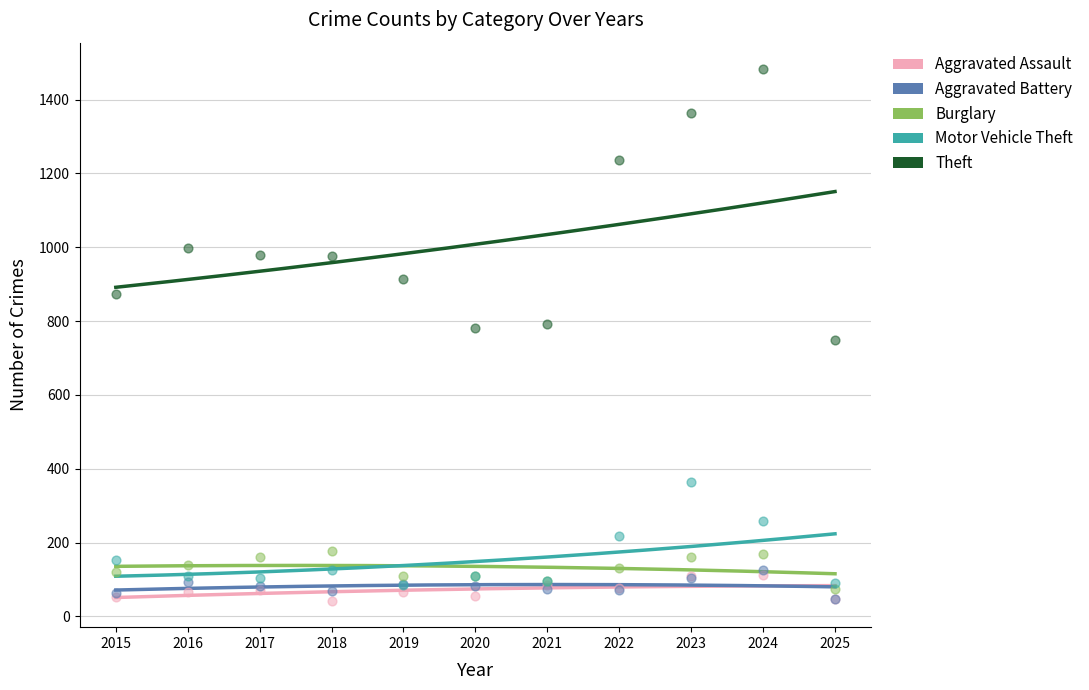

What are all the series names shown in the legend?

Aggravated Assault, Aggravated Battery, Burglary, Motor Vehicle Theft, Theft